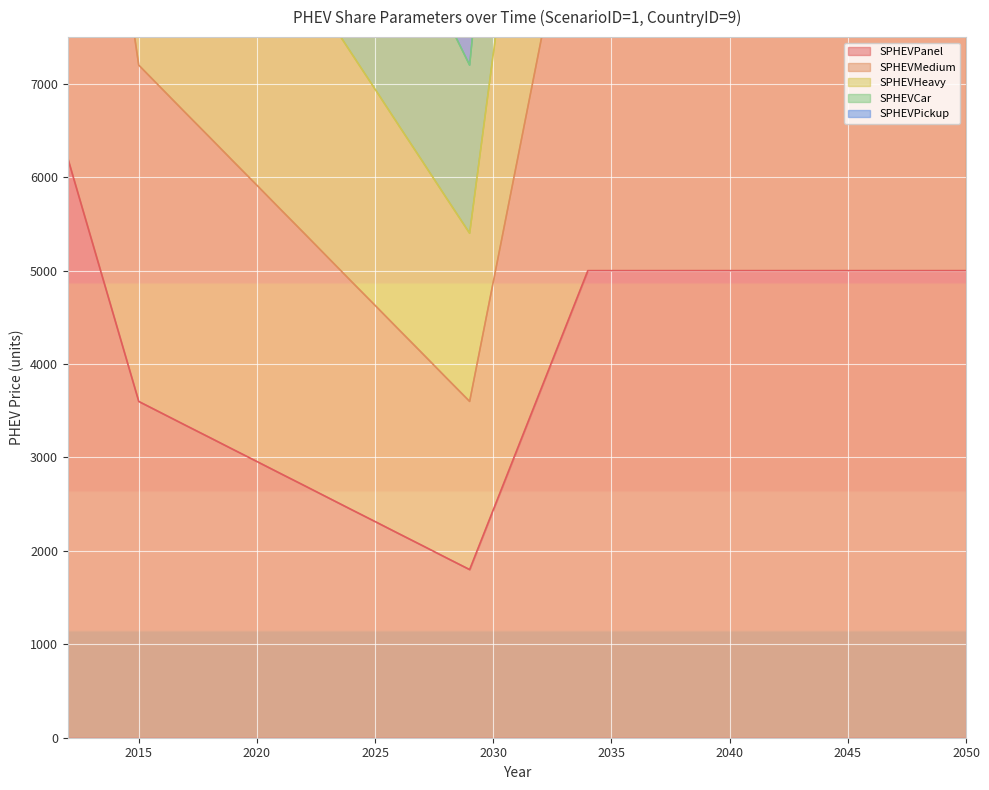

Which series has the widest spread of values?

SPHEVPickup